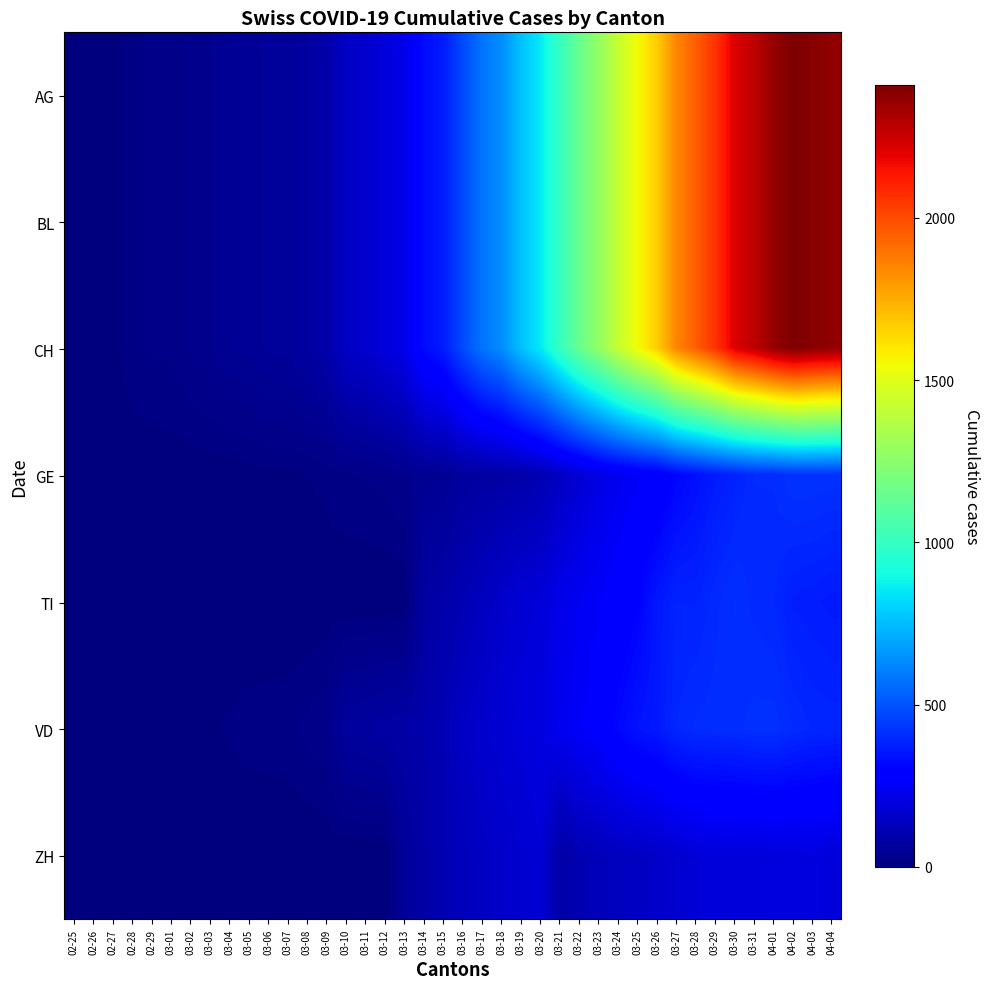

Which series has the largest range (max minus min)?

AG